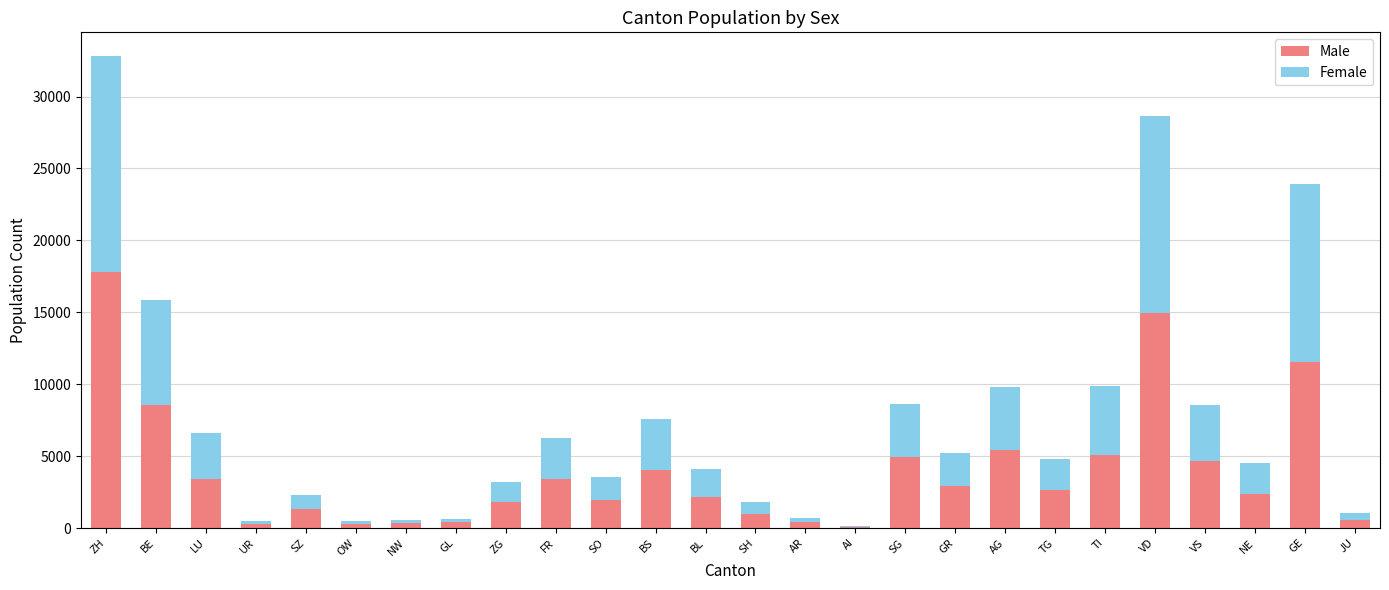

Where is Male nearest to the value 8955?

BE